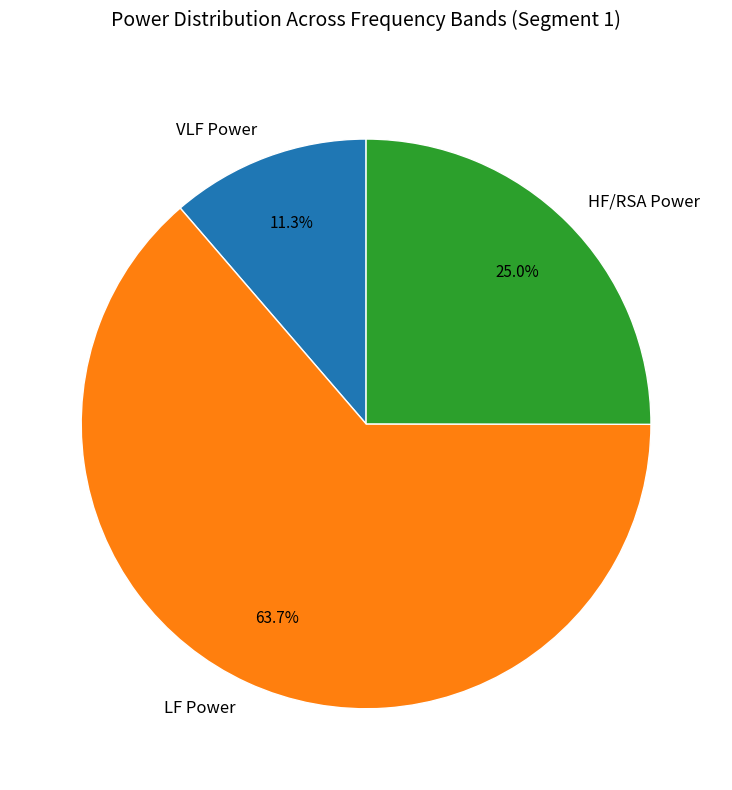

Rank the categories by value from highest to lowest.

LF Power, HF/RSA Power, VLF Power